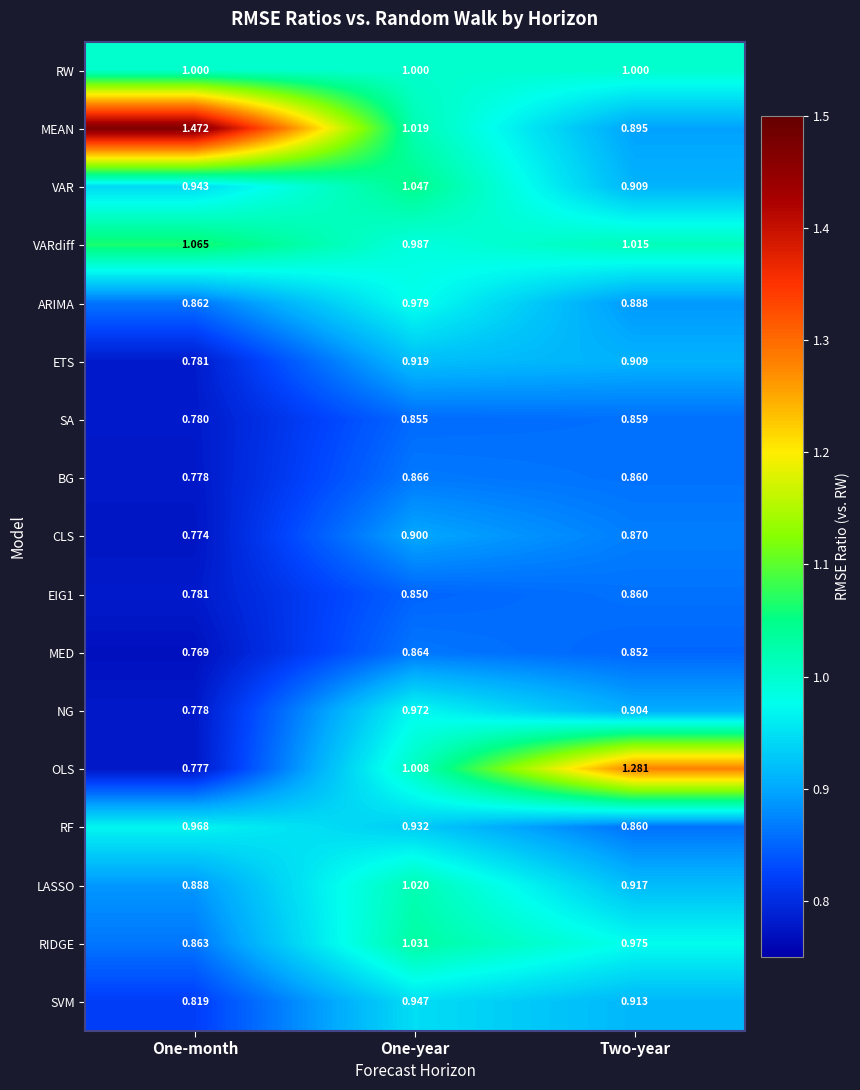

Which series has the largest range (max minus min)?

MEAN